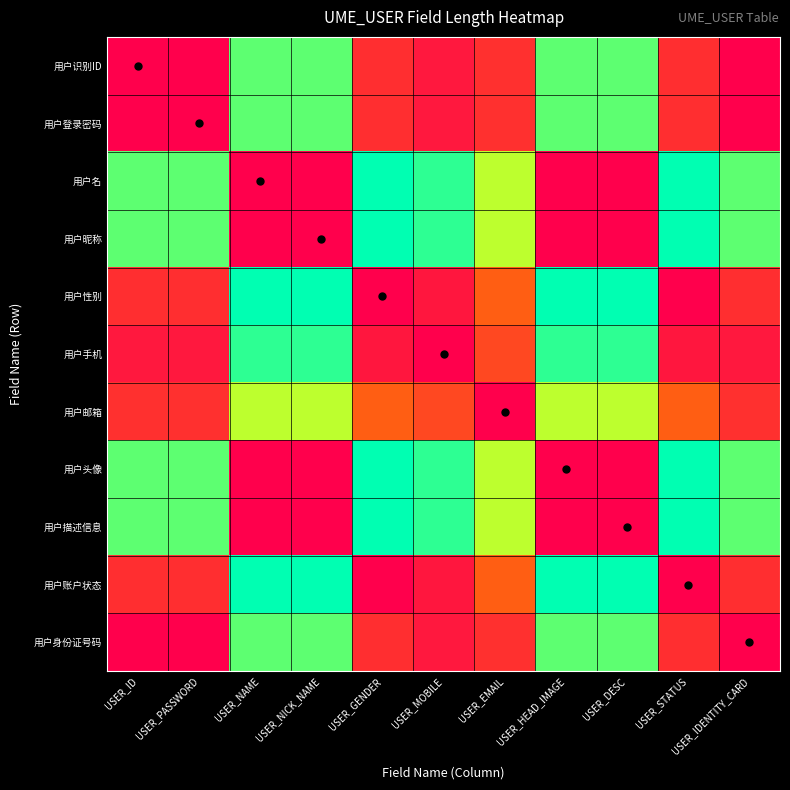

What is the spread (max minus min) of values at USER_MOBILE?

94.1